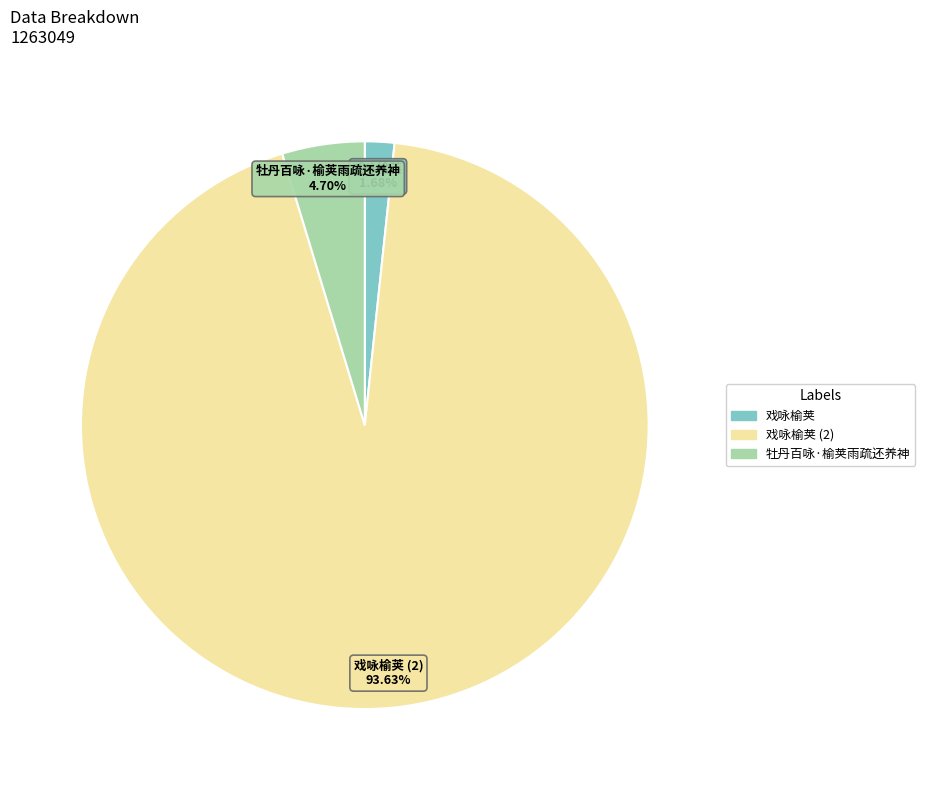

Rank the categories by value from lowest to highest.

戏咏榆荚, 牡丹百咏·榆荚雨疏还养神, 戏咏榆荚